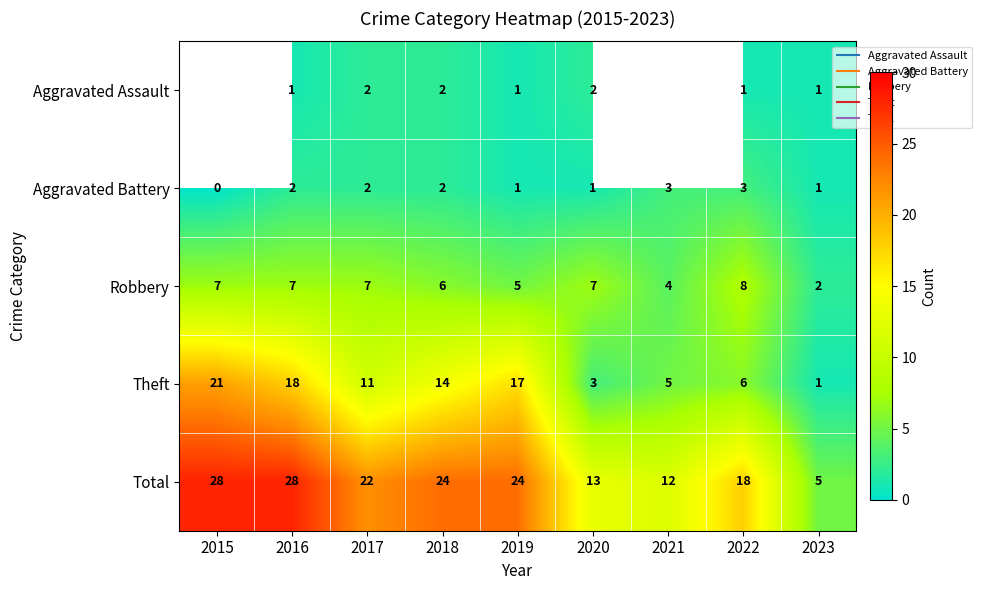

Which series has the largest total across all categories?

Total